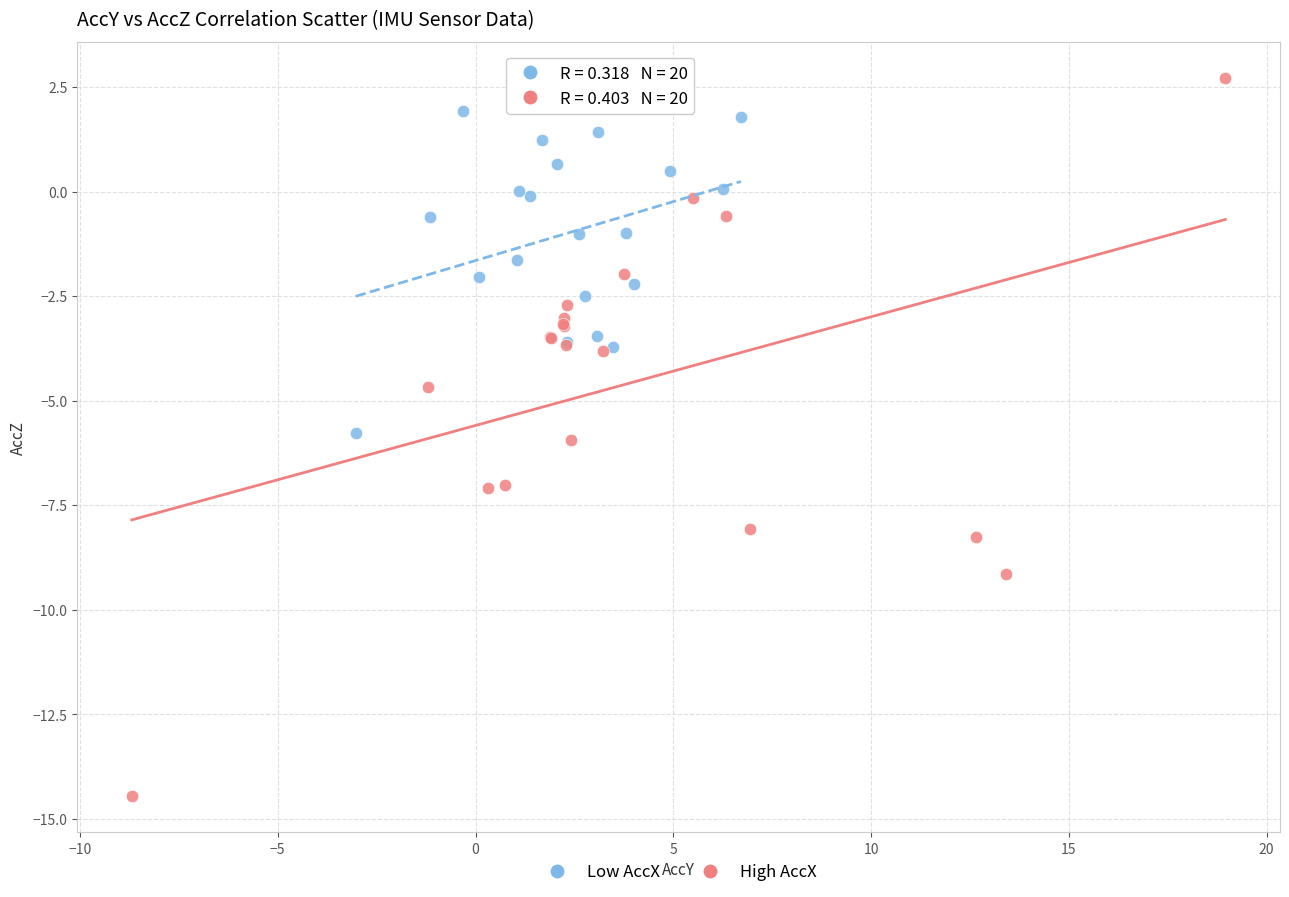

Which series reaches the minimum Y coordinate?

High AccX